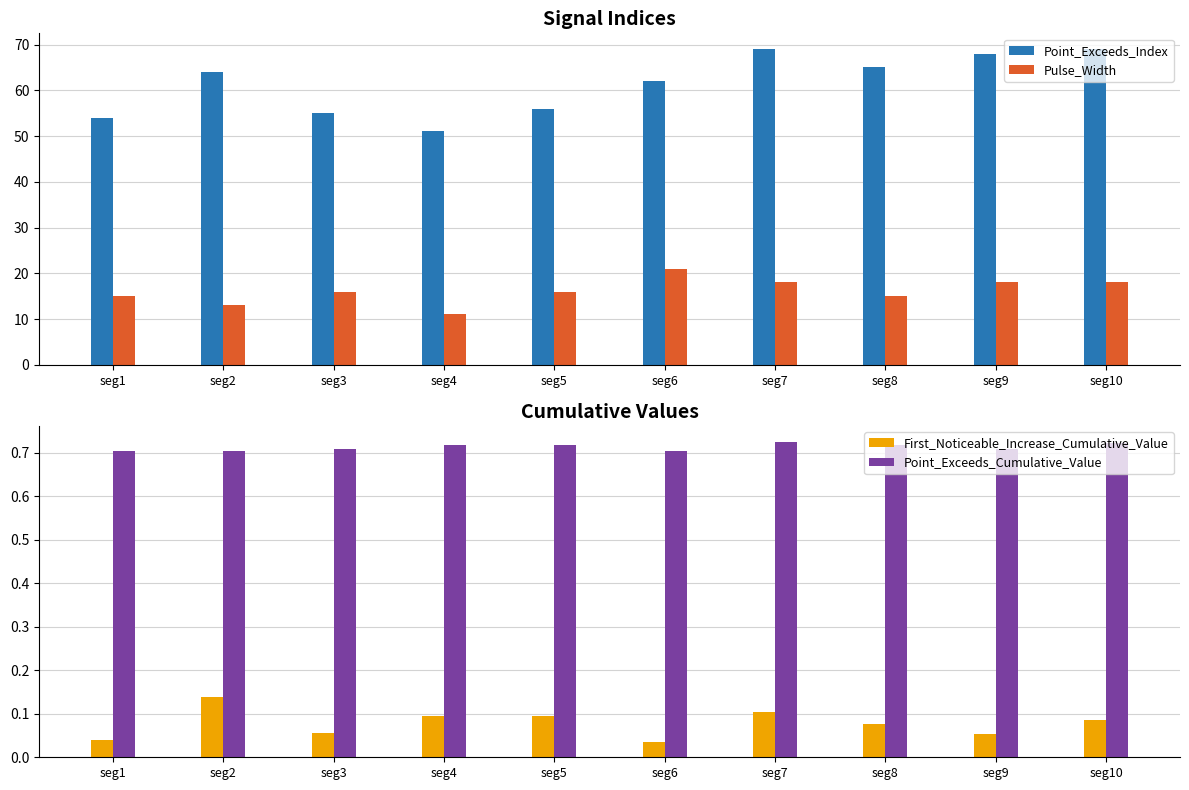

What are all the series names shown in the legend?

Point_Exceeds_Index, Pulse_Width, First_Noticeable_Increase_Cumulative_Value, Point_Exceeds_Cumulative_Value